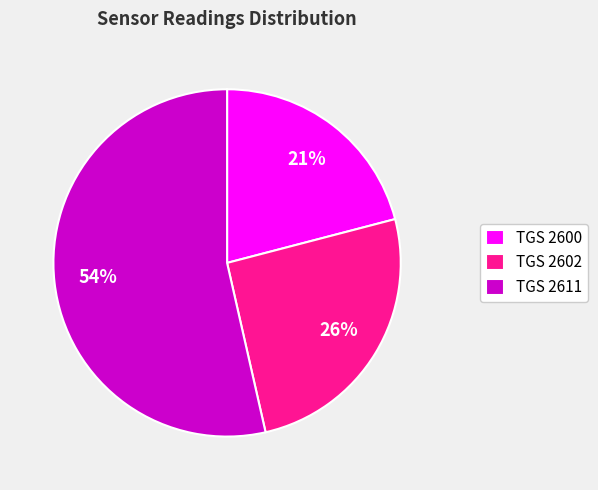

Combined, do TGS 2611 and TGS 2600 account for over 50%?

Yes